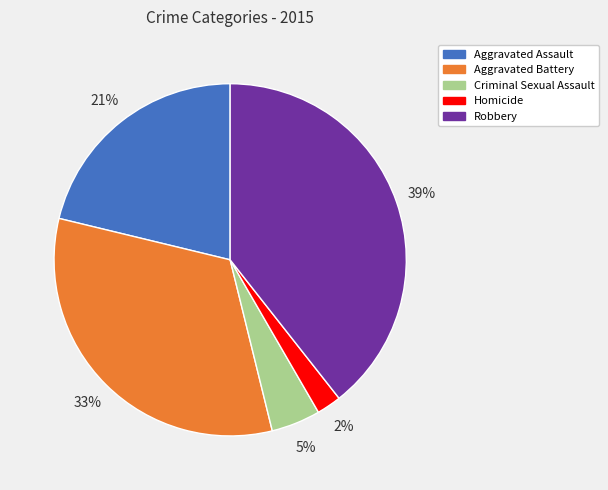

Which slice is the smallest?

Homicide